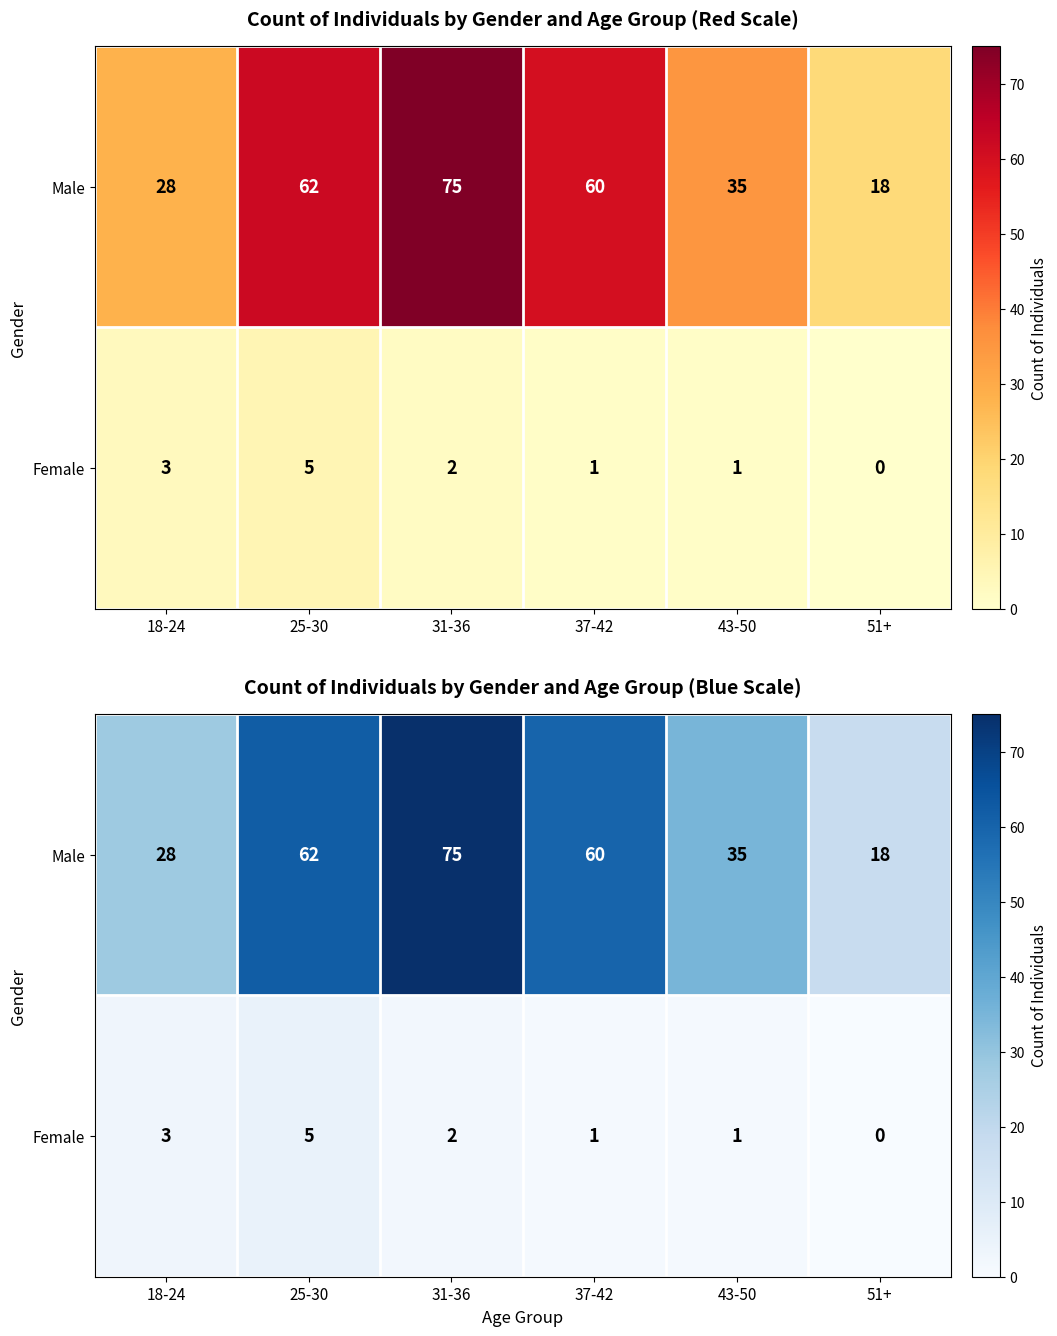

At which label does Female first exceed 2?

18-24